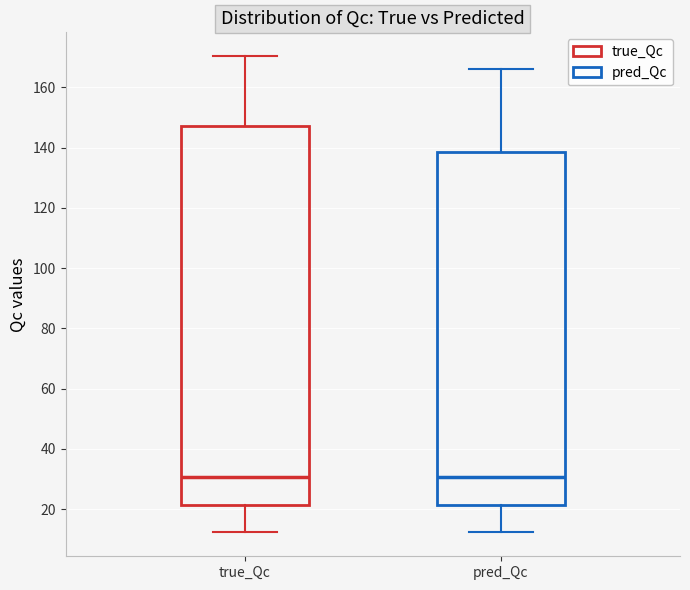

Comparing the boxes themselves (not the whiskers), which one is the tallest?

true_Qc